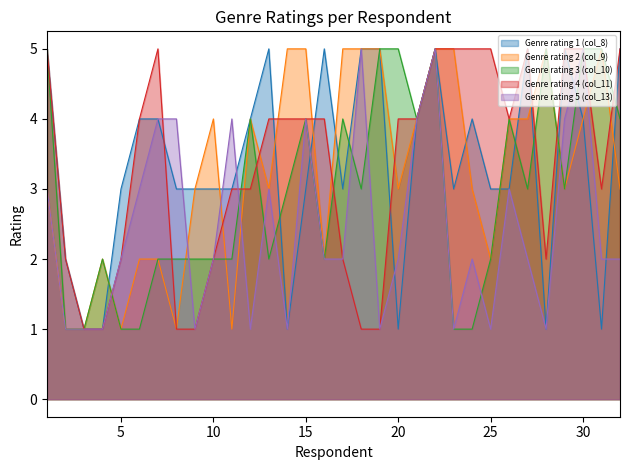

What is the maximum value shown in the chart?

5